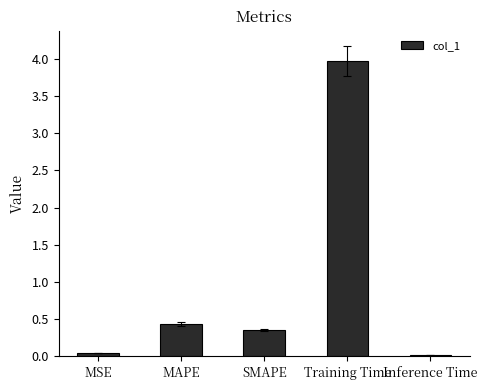

What value does the data have at MAPE?

0.4